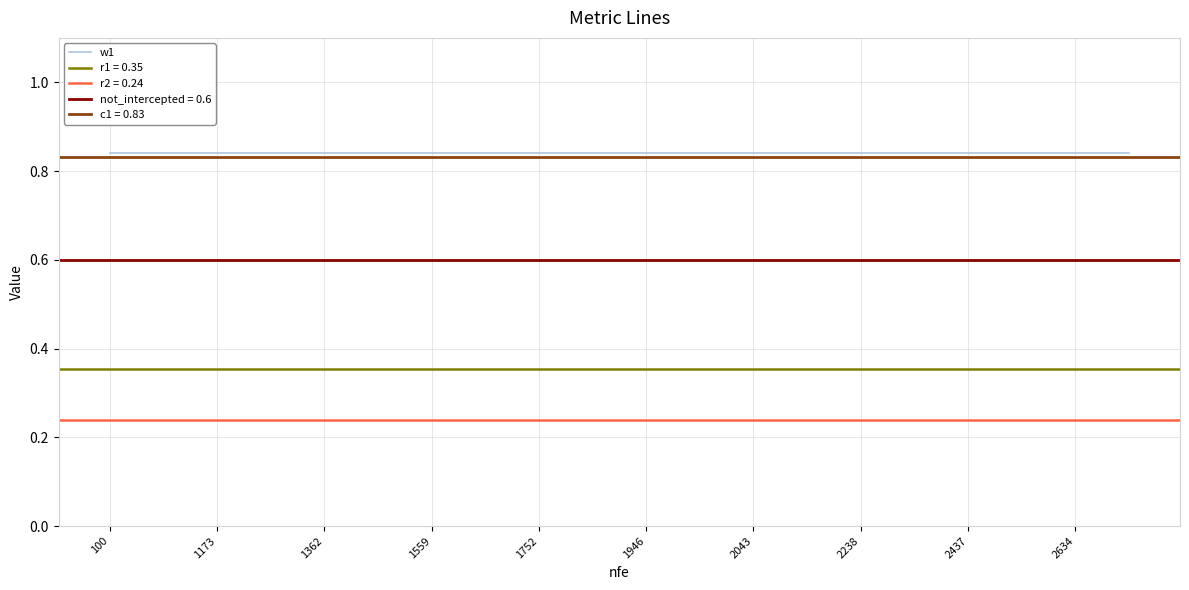

Reading left to right, what are all the values shown in this chart?

w1: 0.8	0.8	0.8	0.8	0.8	0.8	0.8	0.8	0.8	0.8	0.8	0.8	0.8	0.8	0.8	0.8	0.8	0.8	0.8	0.8
r1: 0.4	0.4	0.4	0.4	0.4	0.4	0.4	0.4	0.4	0.4	0.4	0.4	0.4	0.4	0.4	0.4	0.4	0.4	0.4	0.4
r2: 0.2	0.2	0.2	0.2	0.2	0.2	0.2	0.2	0.2	0.2	0.2	0.2	0.2	0.2	0.2	0.2	0.2	0.2	0.2	0.2
not_intercepted: 0.6	0.6	0.6	0.6	0.6	0.6	0.6	0.6	0.6	0.6	0.6	0.6	0.6	0.6	0.6	0.6	0.6	0.6	0.6	0.6
c1: 0.8	0.8	0.8	0.8	0.8	0.8	0.8	0.8	0.8	0.8	0.8	0.8	0.8	0.8	0.8	0.8	0.8	0.8	0.8	0.8